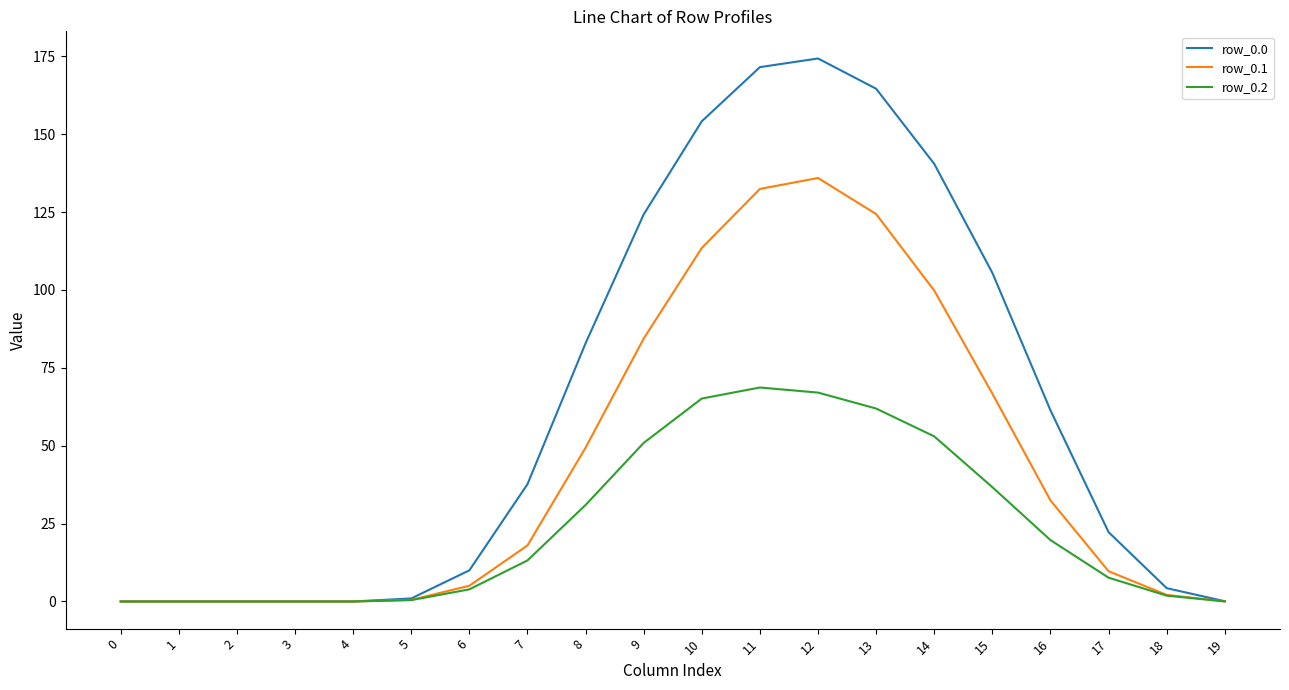

What is the average value of the row_0.1 series?

43.7